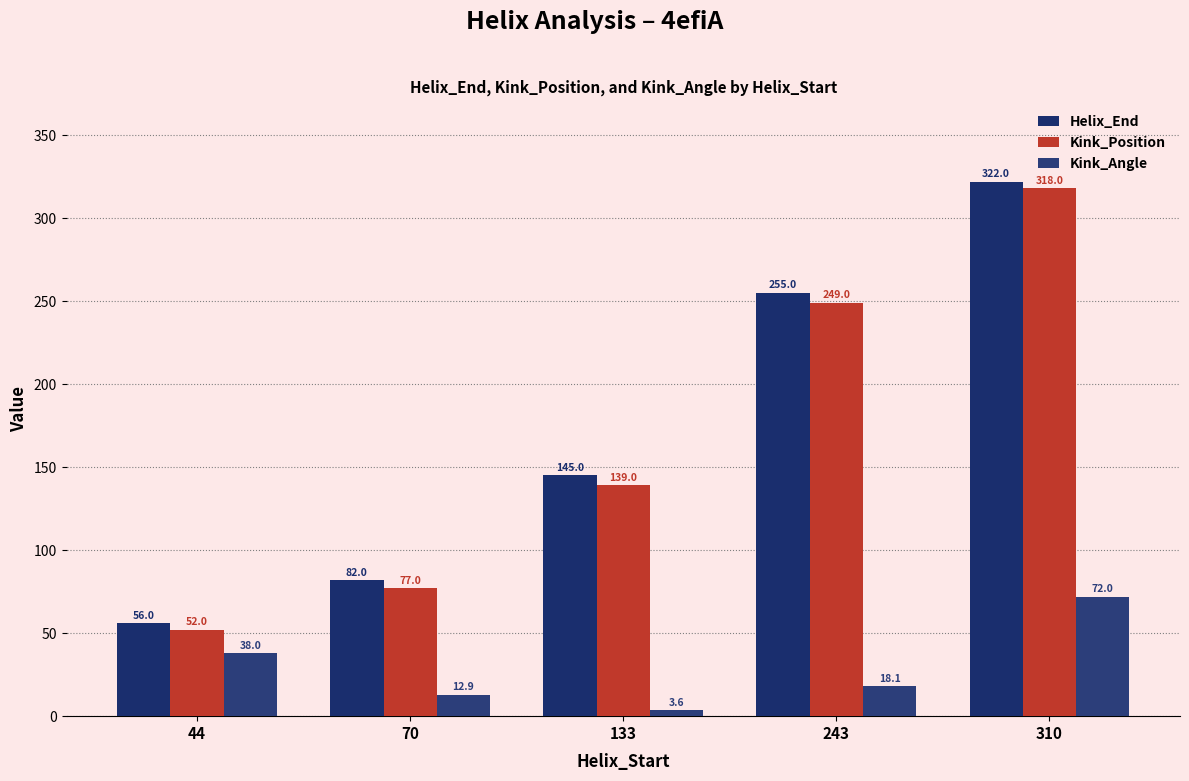

At how many categories does at least one series exceed 68?

4